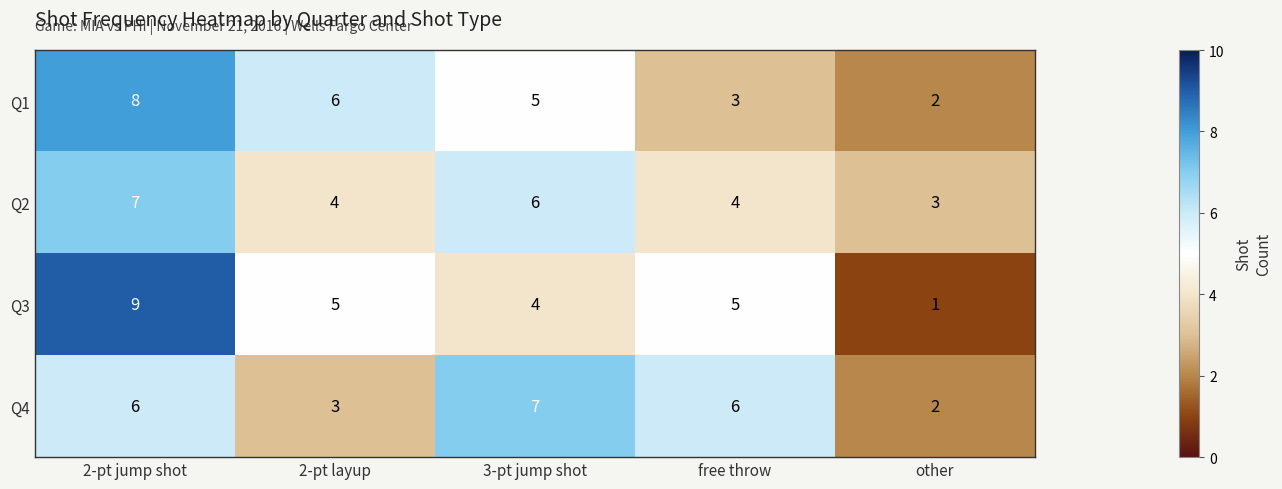

What is the sum of the Q2 values at other and free throw?

7